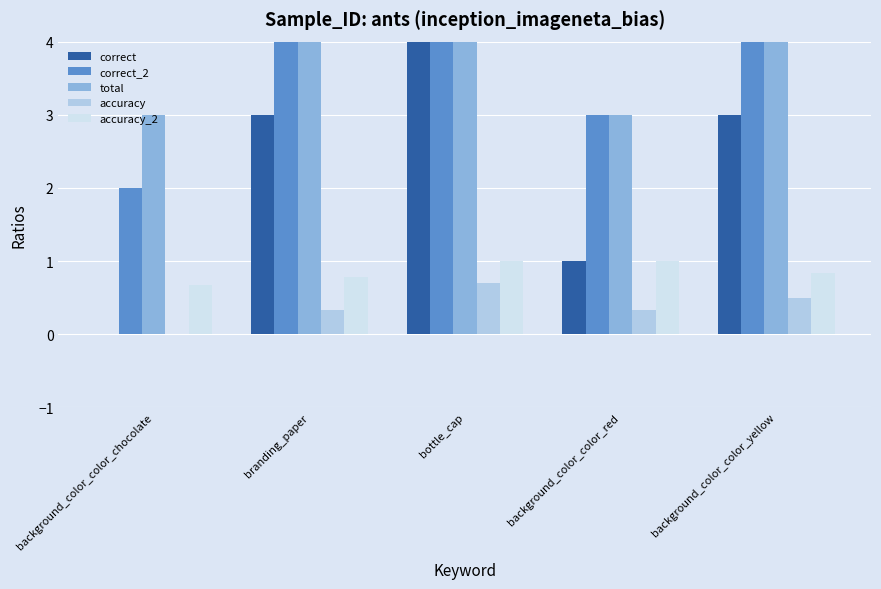

What is the label of the 2nd bar from the left?

branding_paper